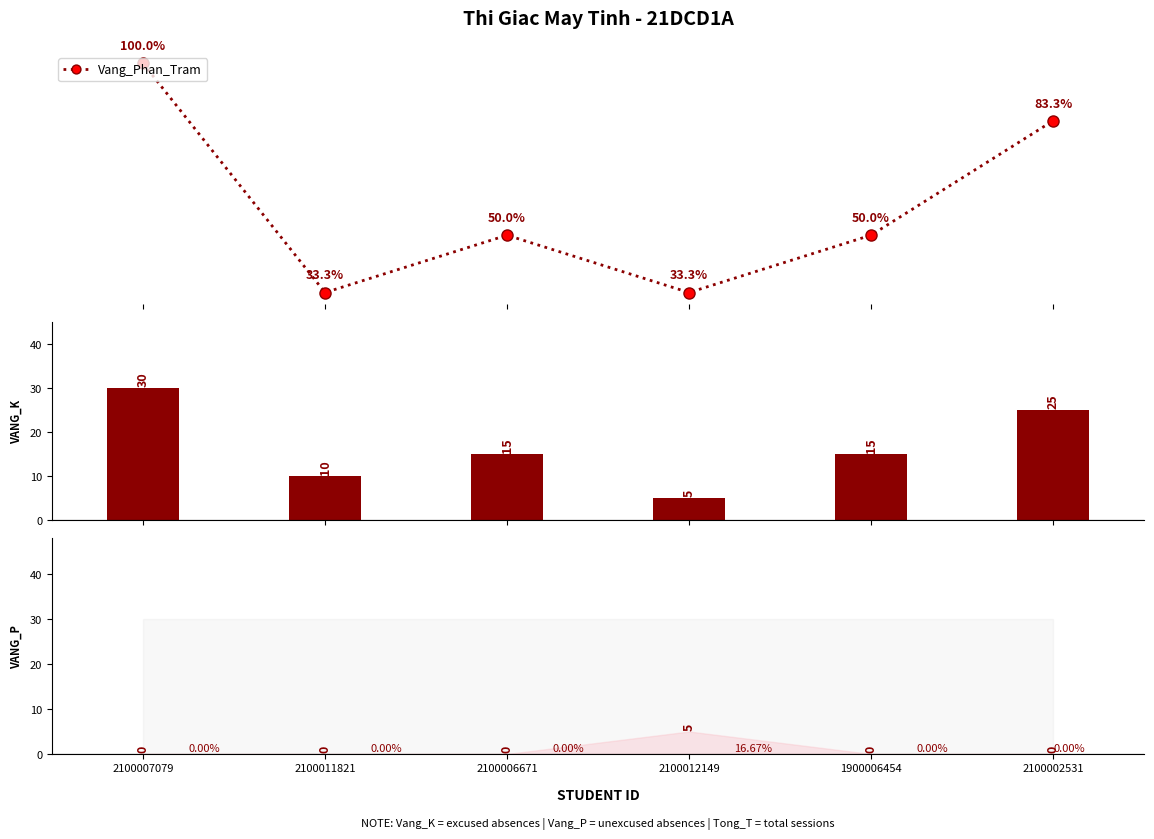

Rank the categories by Vang_Phan_Tram value from lowest to highest.

2100011821, 2100012149, 2100006671, 1900006454, 2100002531, 2100007079